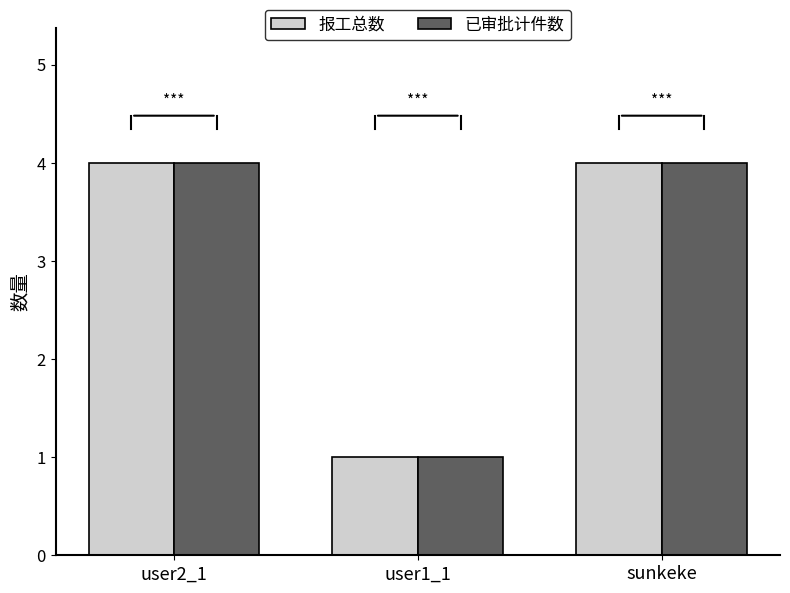

How many bars are there in each group?

2